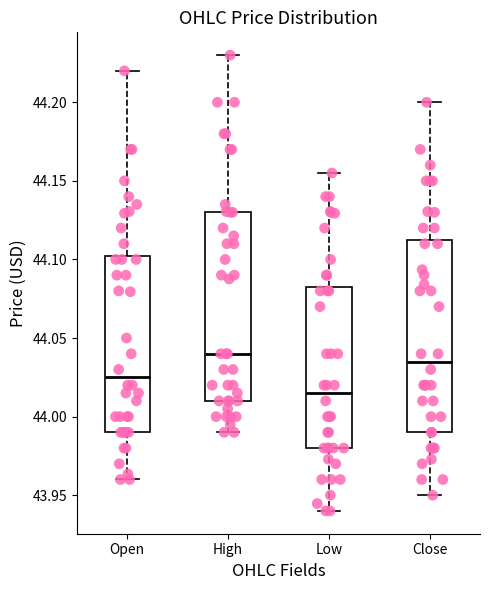

Which box has the highest median line?

High